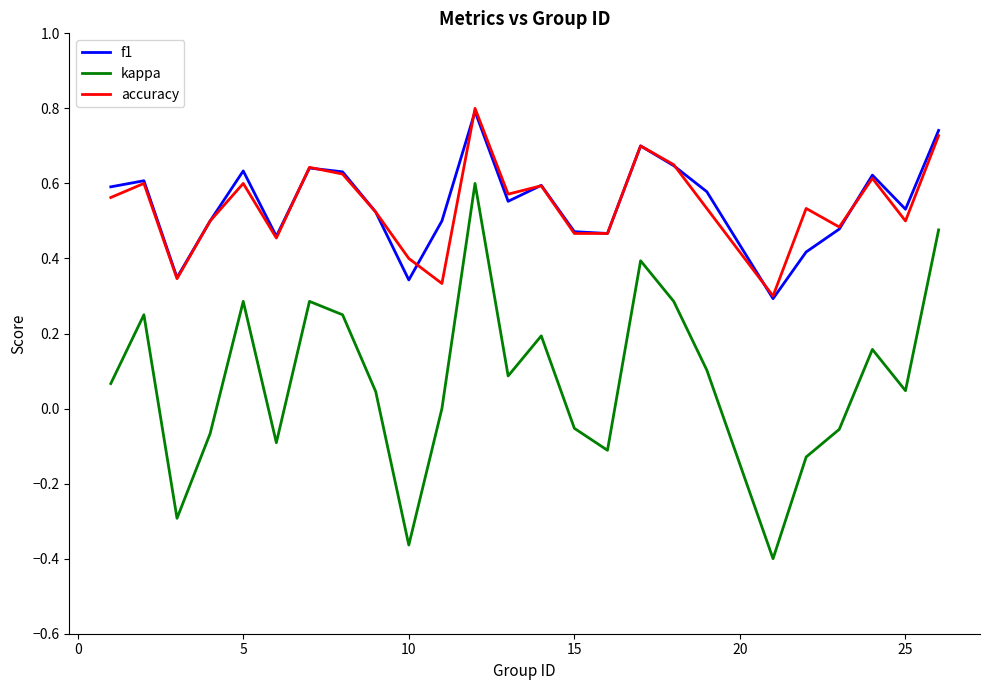

True or false: kappa and f1 cross at least once.

False